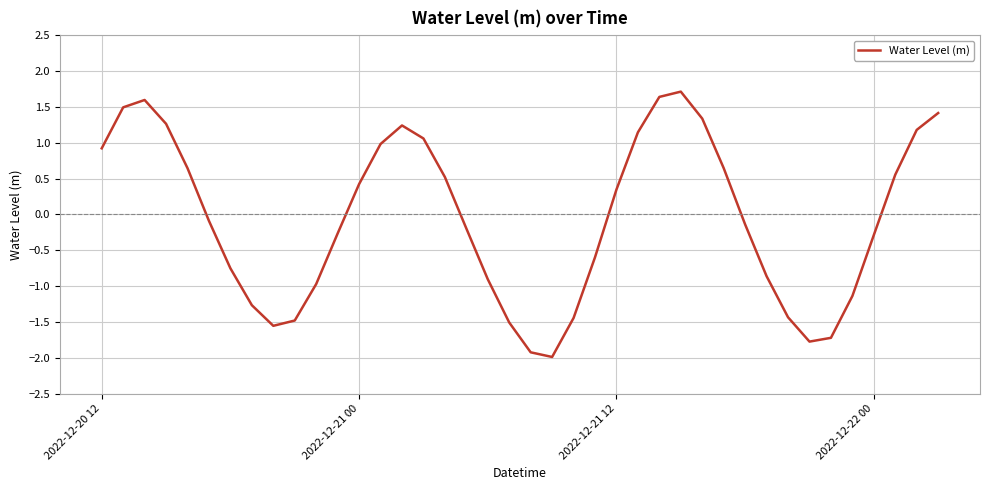

What is the minimum value shown in the chart?

-2.0